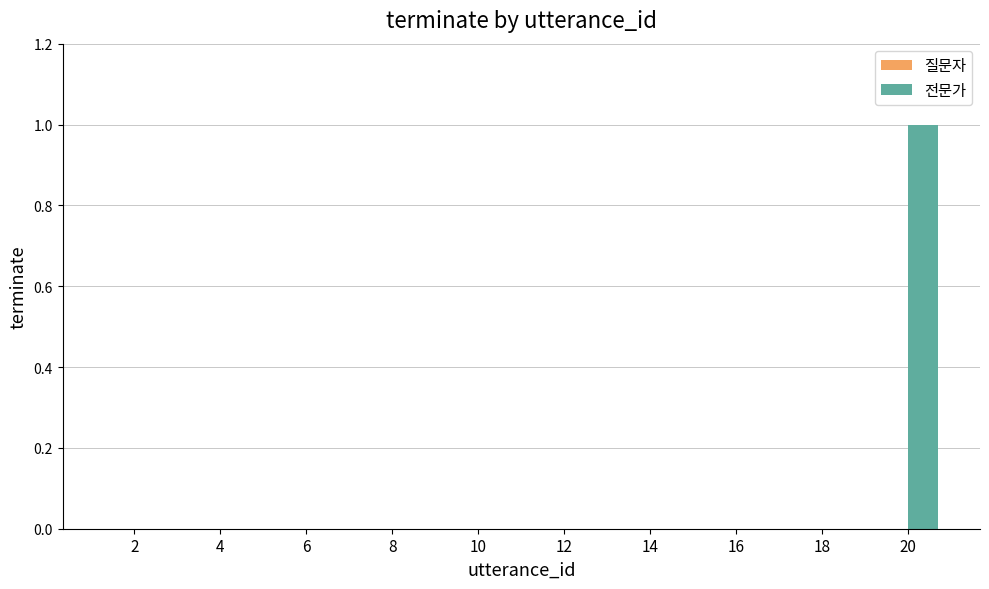

Is it true that the value at 10 is 1?

False